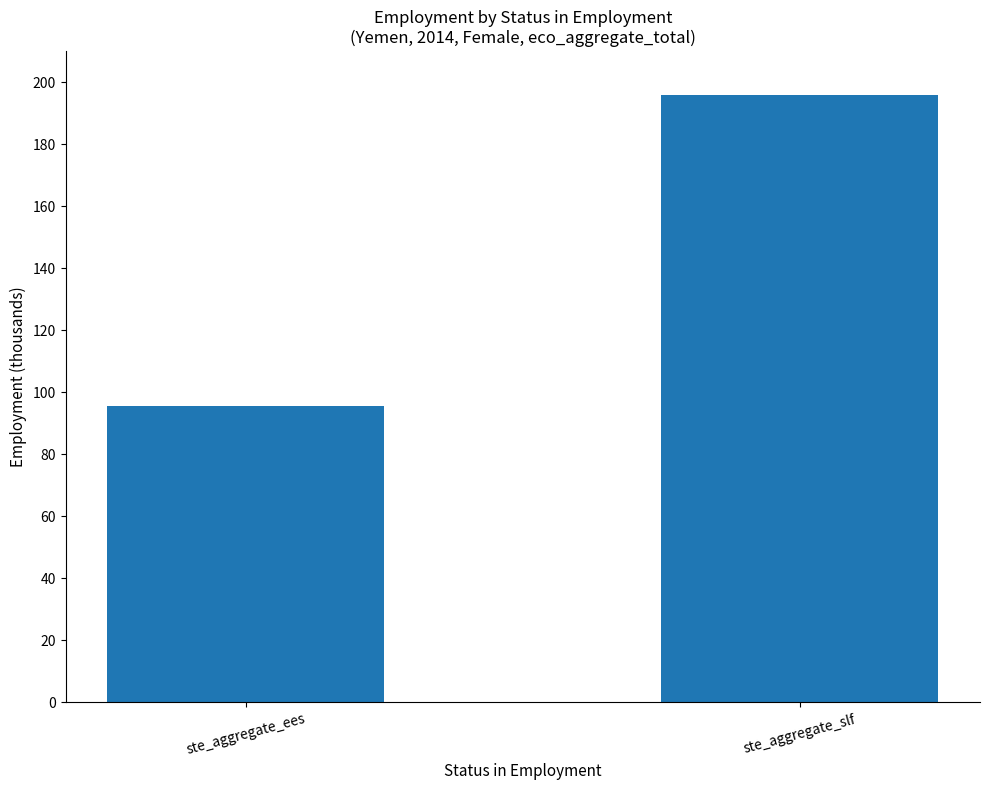

The chart shows a value of 308.8 at ste_aggregate_slf. True or false?

False